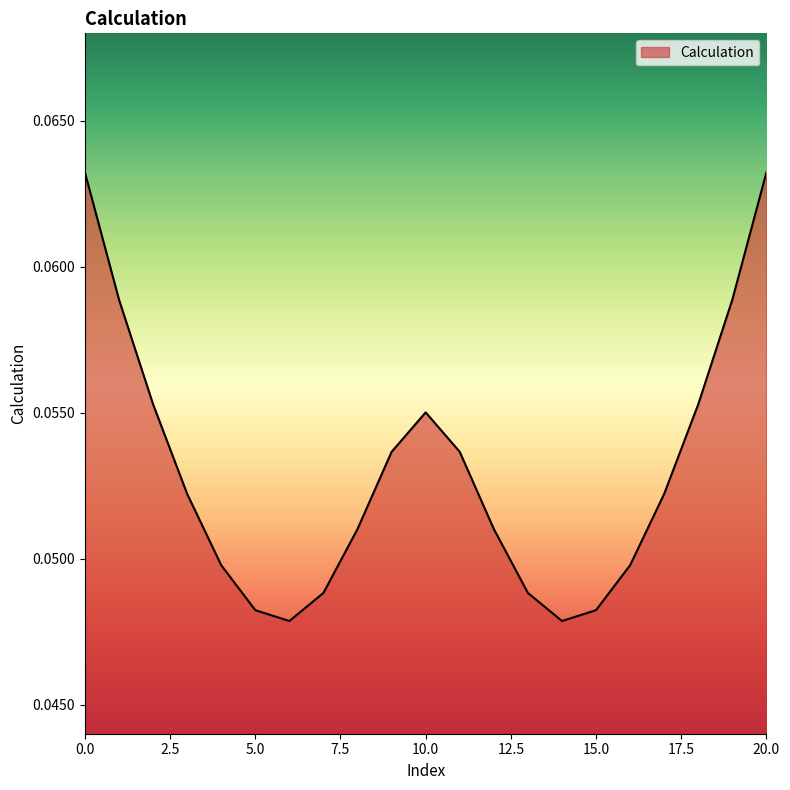

Does the chart display data point markers on the line(s)?

No